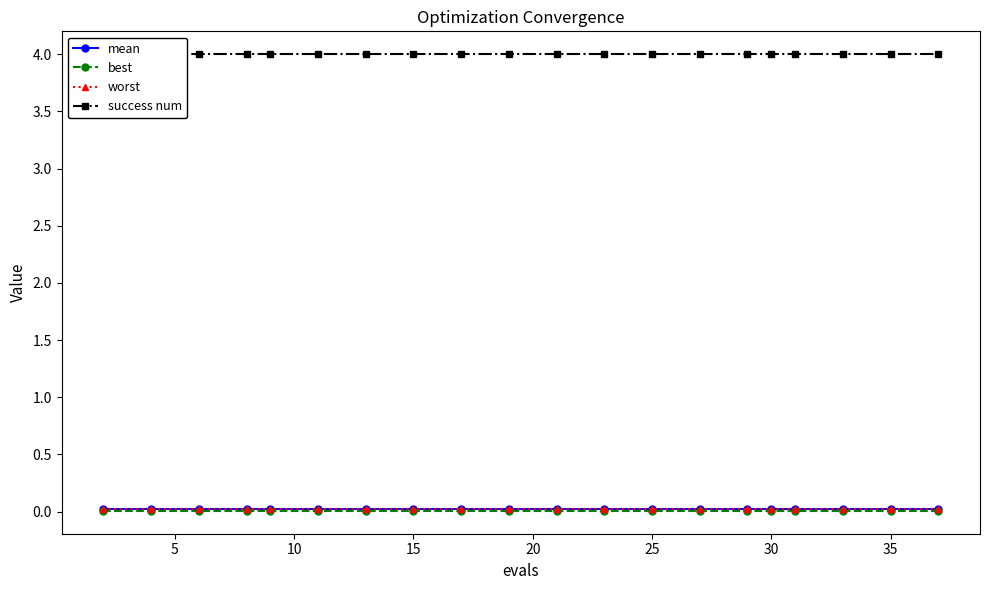

True or false: worst has a value of 0.0 at 25.

True